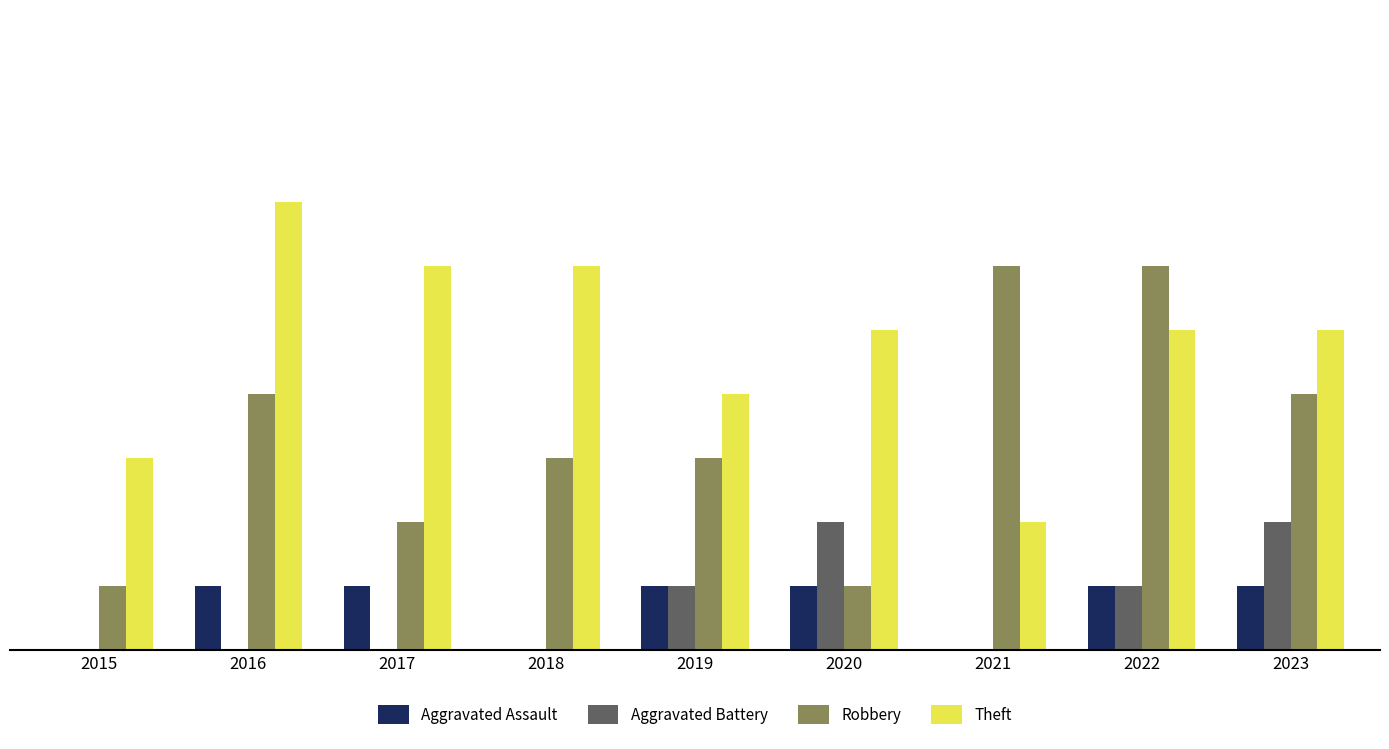

Is the value of Theft at 2023 greater than the value of Aggravated Battery at 2019?

Yes